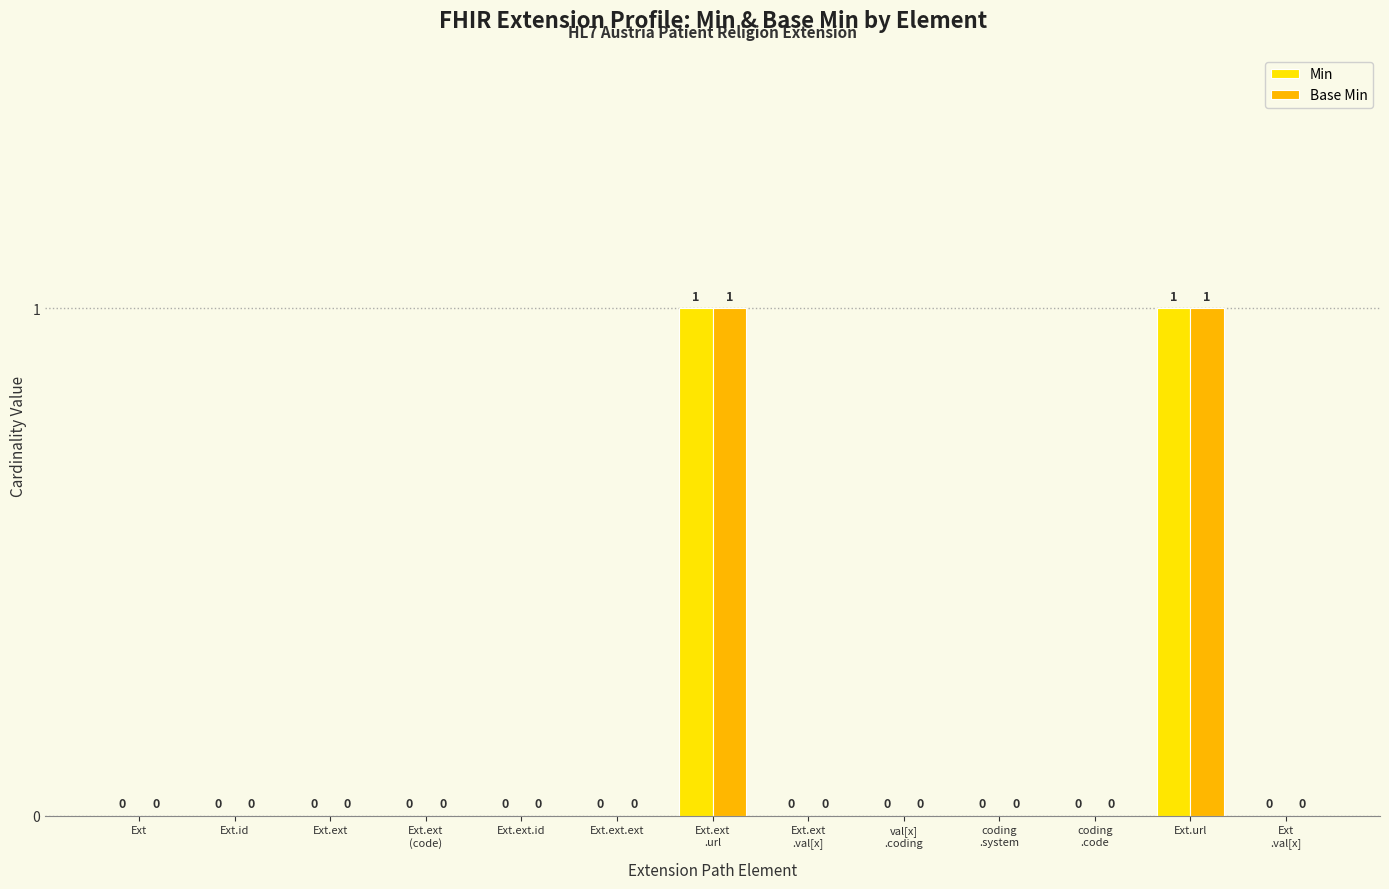

Are the bars grouped side by side (vs. stacked)?

Yes